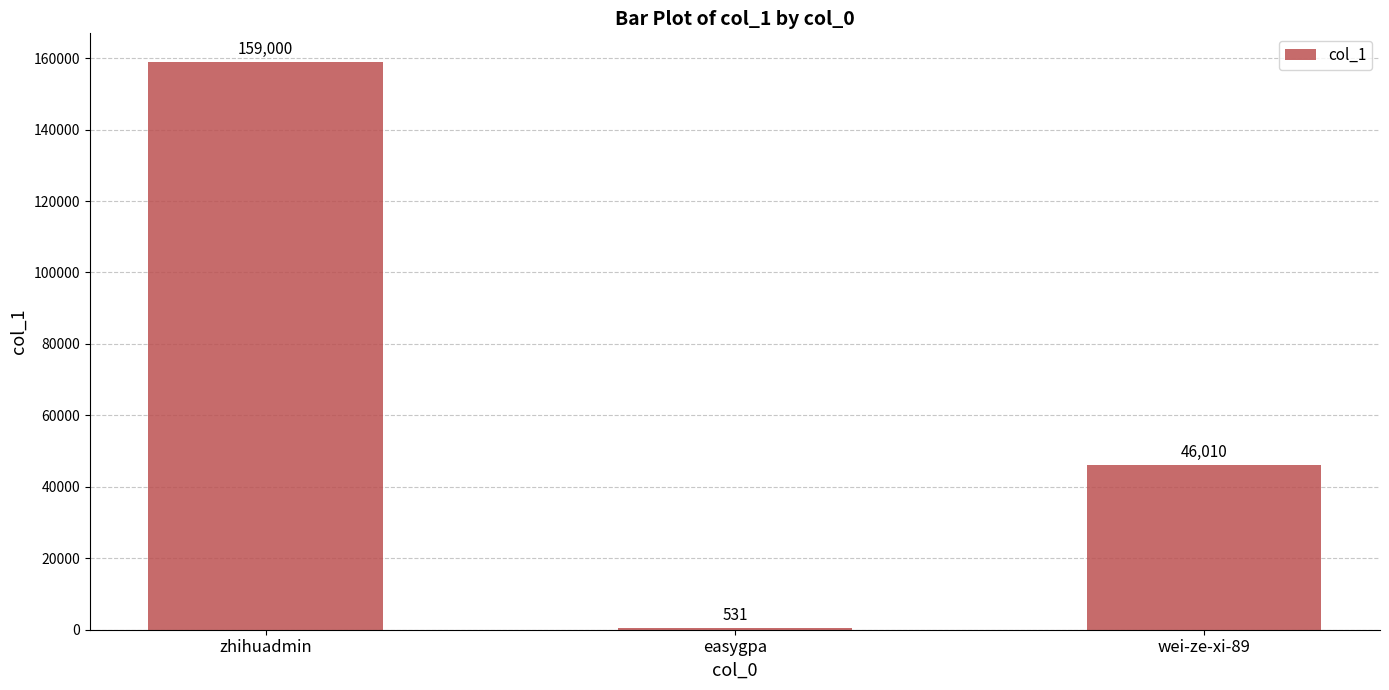

What is the change in value from easygpa to wei-ze-xi-89?

+45479